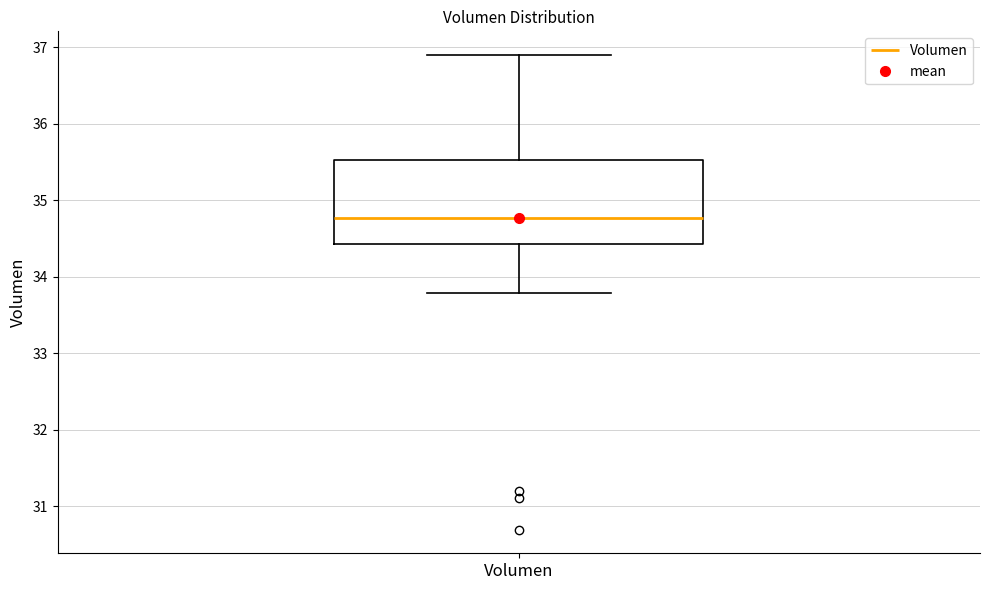

Read this box plot against the y-axis: the position of the median line, the range covered by the box, and the ends of both whiskers. The values are not printed on the chart, so give them approximately, as read against the axis.

median 34.8, box 34.4 to 35.5, whiskers 33.8 to 36.9